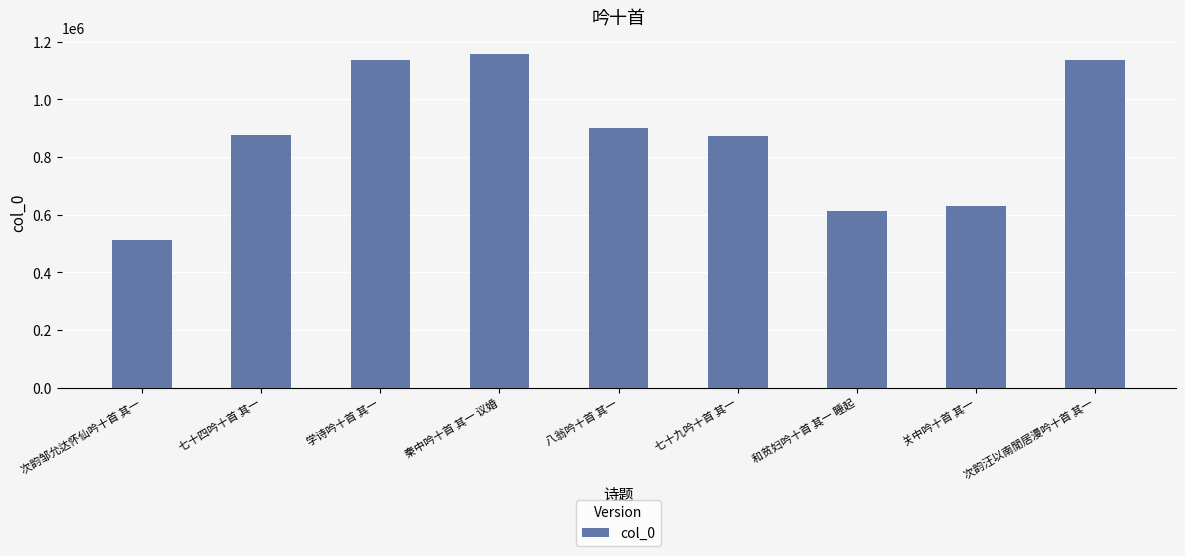

How many distinct data groups are displayed?

1